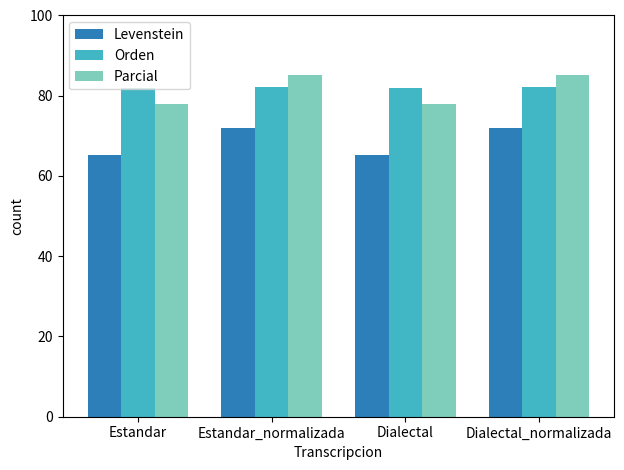

What are all the series names shown in the legend?

Levenstein, Orden, Parcial